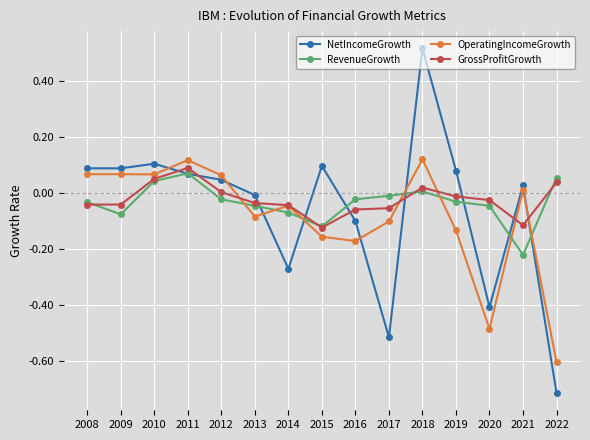

What is the difference between the second highest and second lowest values in the RevenueGrowth series?

0.2